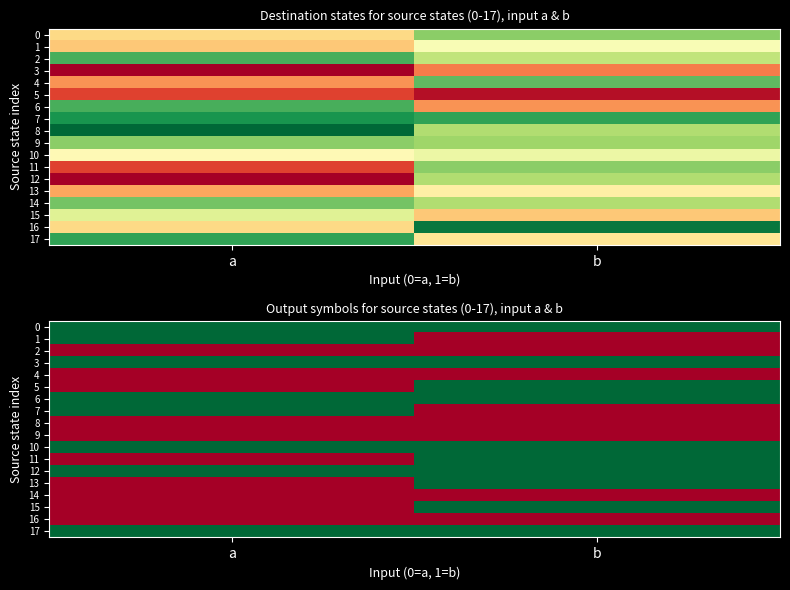

What is the difference between the 11 values at b and a?

1